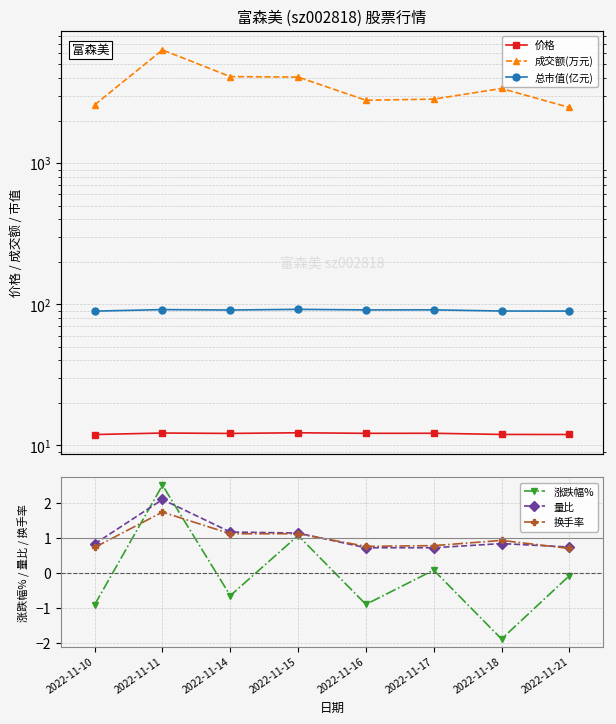

Is the value of 价格 at 2022-11-15 greater than the value of 成交额(万元) at 2022-11-14?

No